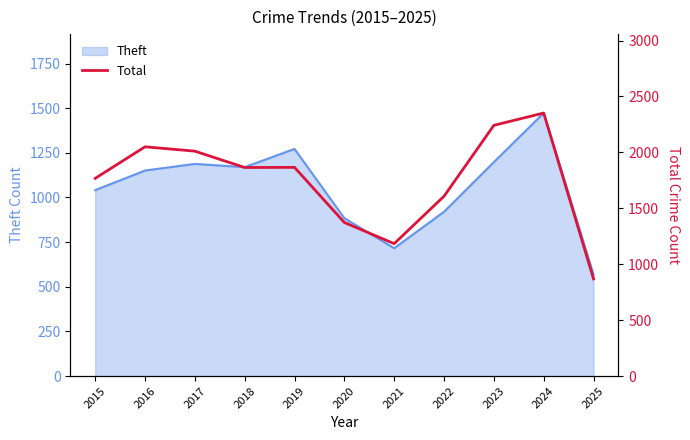

True or false: the data has more than 1 interior local peaks.

True